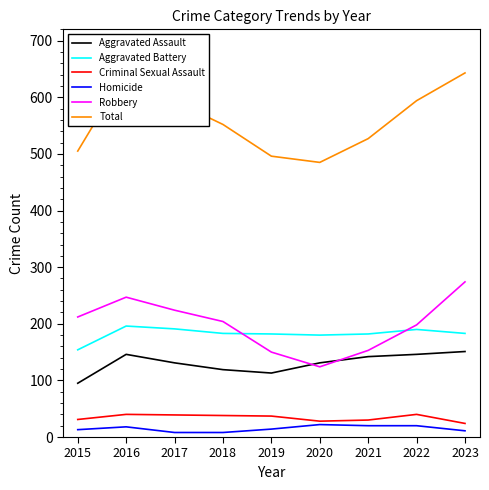

At how many categories does at least one series exceed 147?

9